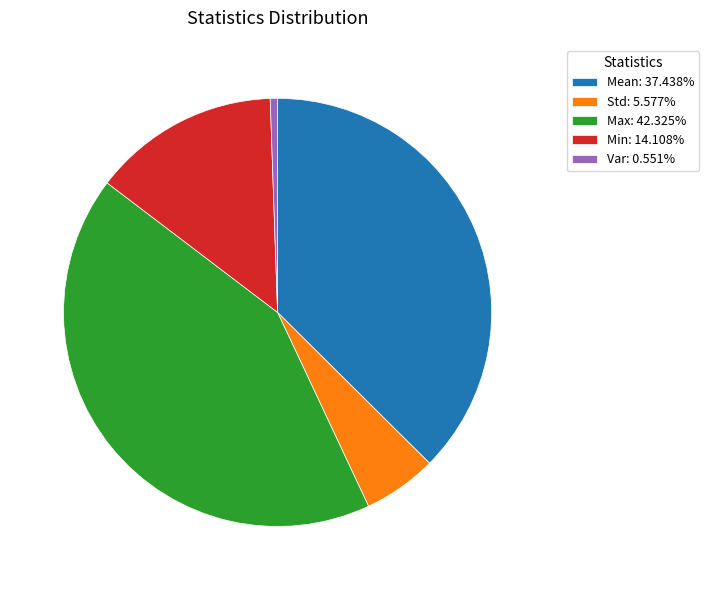

Is Max: 42.325% the majority of the pie?

No